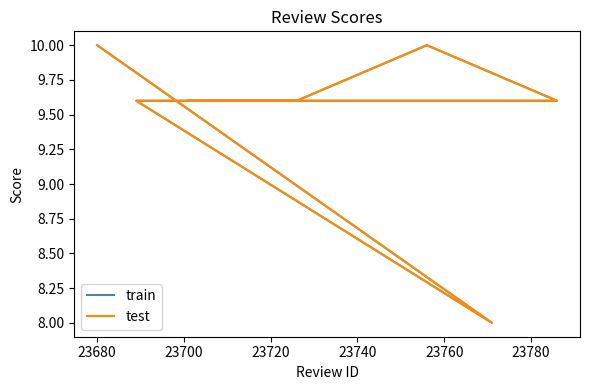

What is the average value of the train series?

9.5